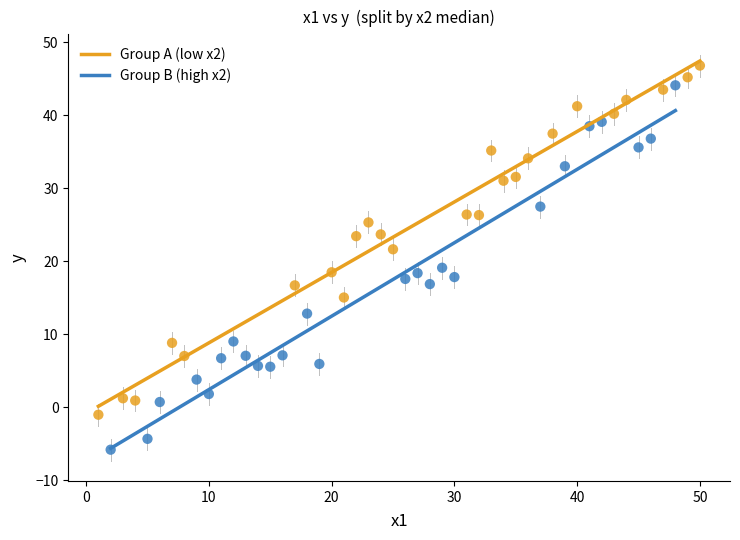

Which series contains the highest Y value?

Group A (low x2)